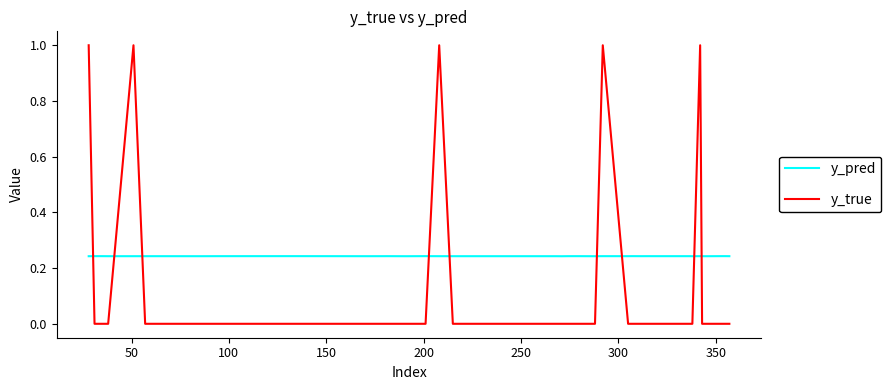

Which series has the largest range (max minus min)?

y_true